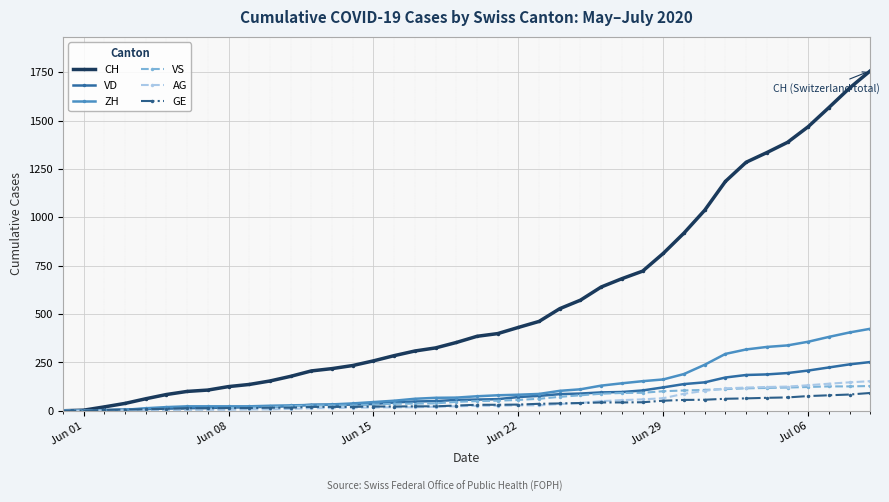

Rank the series by their maximum value, from highest to lowest.

CH, ZH, VD, AG, VS, GE